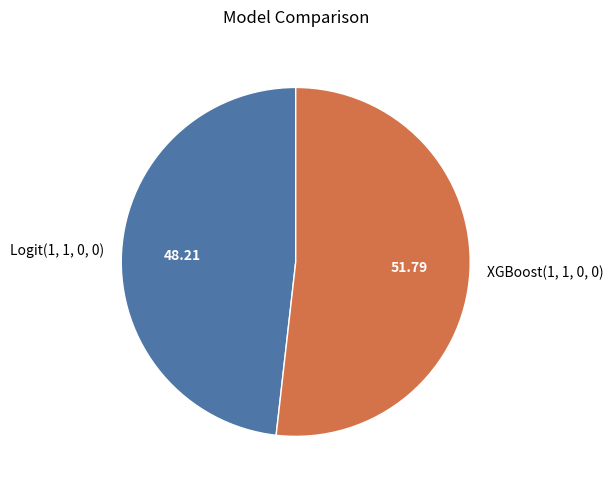

Between XGBoost(1, 1, 0, 0) and Logit(1, 1, 0, 0), which is larger?

XGBoost(1, 1, 0, 0)